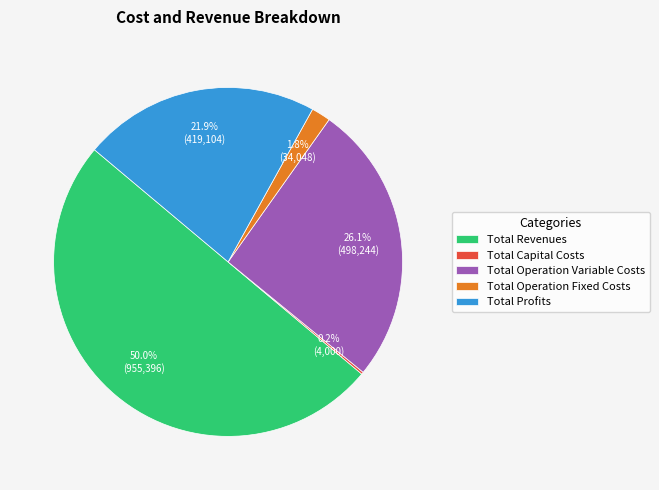

Is Total Profits the majority of the pie?

No